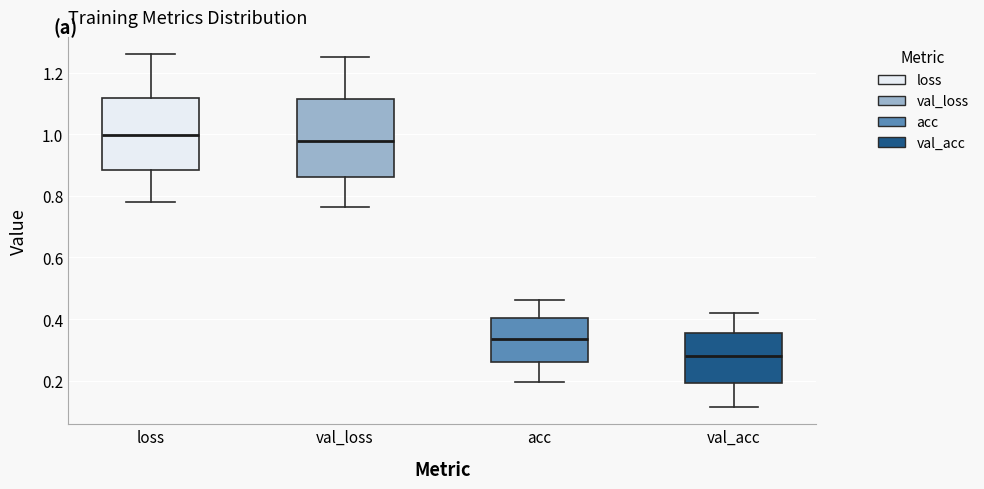

Reading left to right, read every box against the y-axis: the position of its median line, the range the box covers, and the ends of its whiskers. The values are not printed on the chart, so give them approximately, as read against the axis.

loss: median 1.00, box 0.88 to 1.12, whiskers 0.78 to 1.26
val_loss: median 0.98, box 0.86 to 1.12, whiskers 0.76 to 1.24
acc: median 0.34, box 0.26 to 0.40, whiskers 0.20 to 0.46
val_acc: median 0.28, box 0.20 to 0.36, whiskers 0.12 to 0.42